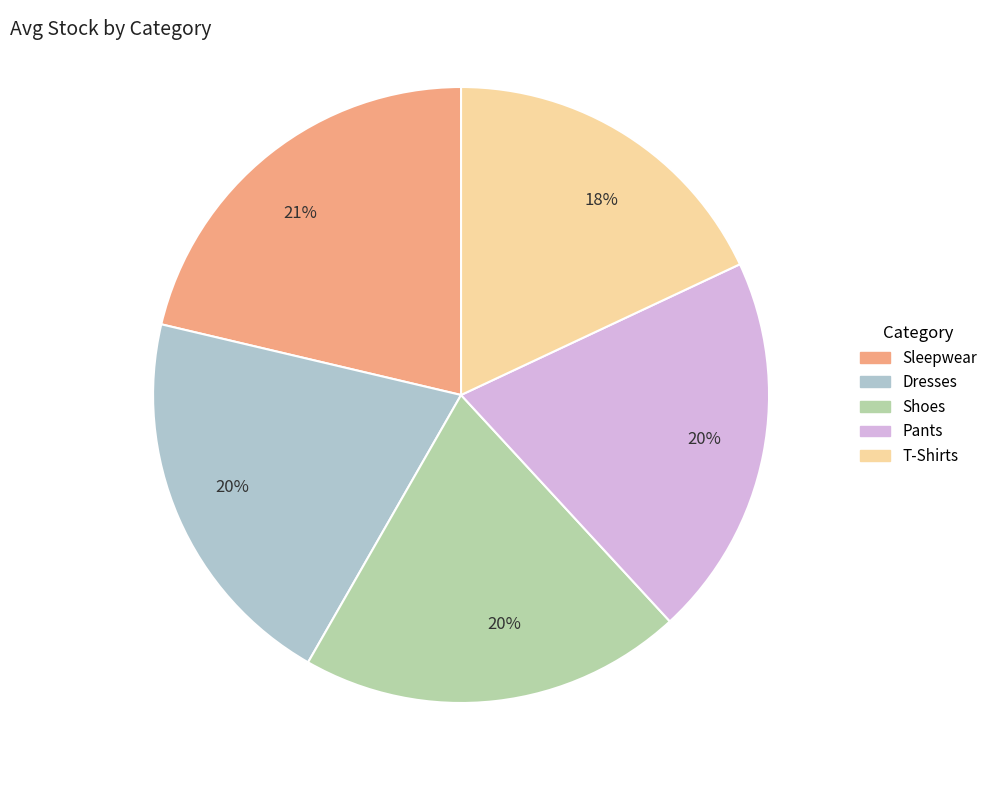

Is there a majority slice in this chart?

No